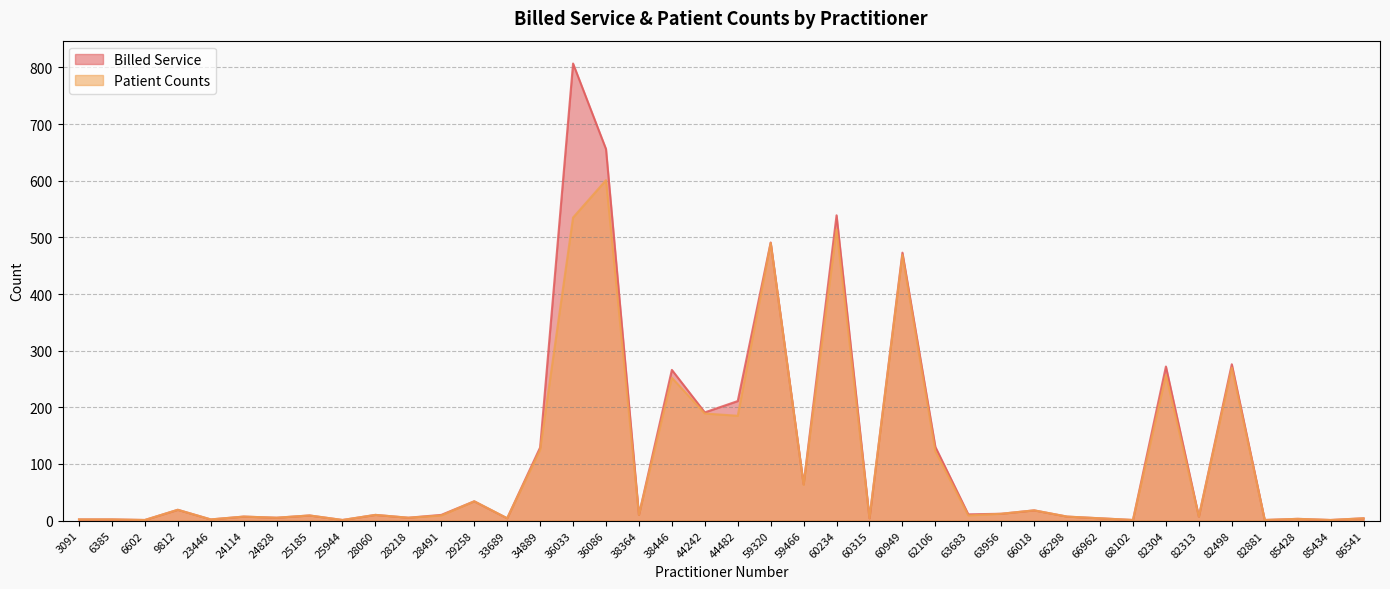

Reading left to right, what are all the values shown in this chart?

Billed Service: 3091=2	6385=2	6602=1	9812=19	23446=2	24114=7	24828=5	25185=9	25944=1	28060=10	28218=5	28491=10	29258=34	33689=4	34889=129	36033=807	36086=656	38364=10	38446=266	44242=191	44482=211	59320=491	59466=64	60234=539	60315=4	60949=473	62106=130	63683=11	63956=12	66018=18	66298=7	66962=4	68102=1	82304=272	82313=7	82498=276	82881=1	85428=3	85434=1	86541=4
Patient Counts: 3091=2	6385=2	6602=1	9812=19	23446=2	24114=7	24828=5	25185=9	25944=1	28060=10	28218=5	28491=9	29258=34	33689=4	34889=125	36033=535	36086=601	38364=10	38446=252	44242=189	44482=185	59320=490	59466=63	60234=514	60315=4	60949=469	62106=122	63683=9	63956=12	66018=18	66298=7	66962=4	68102=1	82304=257	82313=7	82498=270	82881=1	85428=3	85434=1	86541=4